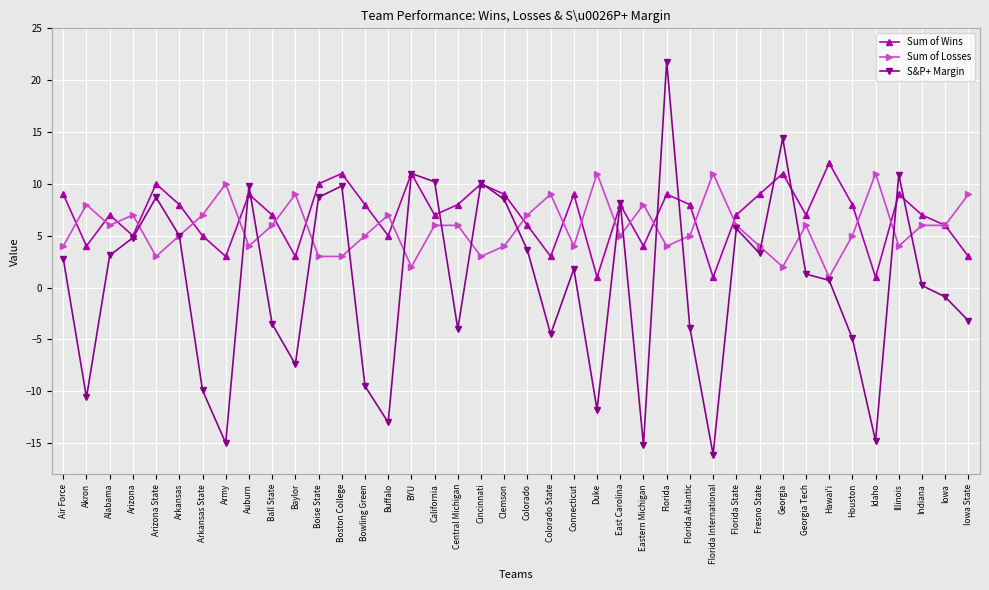

At which category does Sum of Losses reach its first local valley?

Alabama